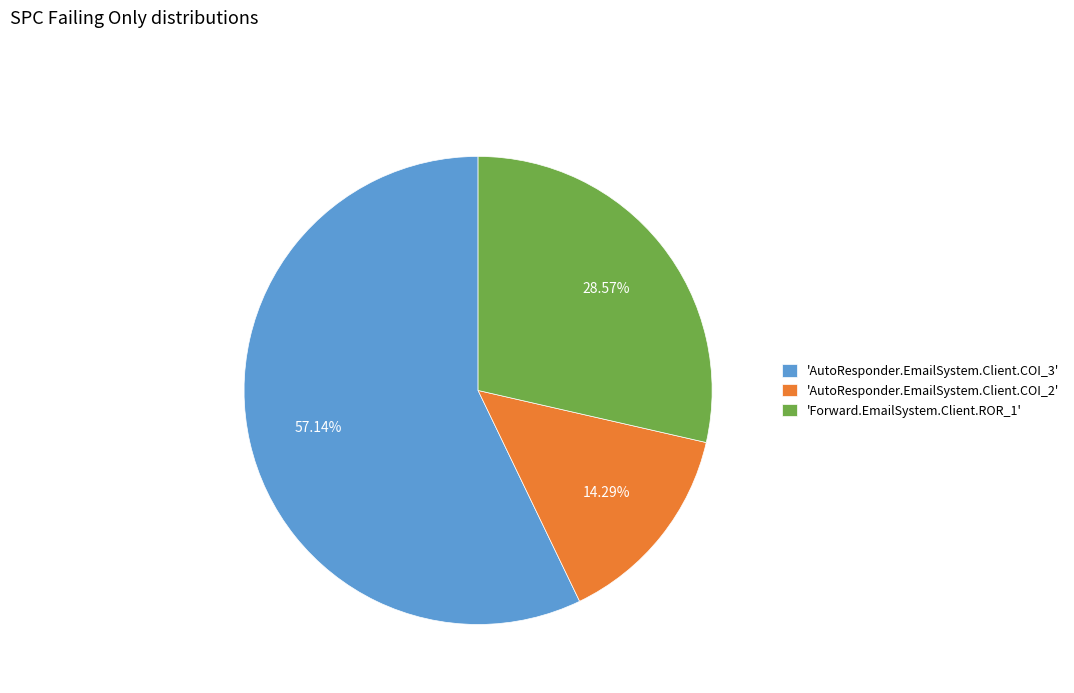

How many segments does this pie chart have?

3